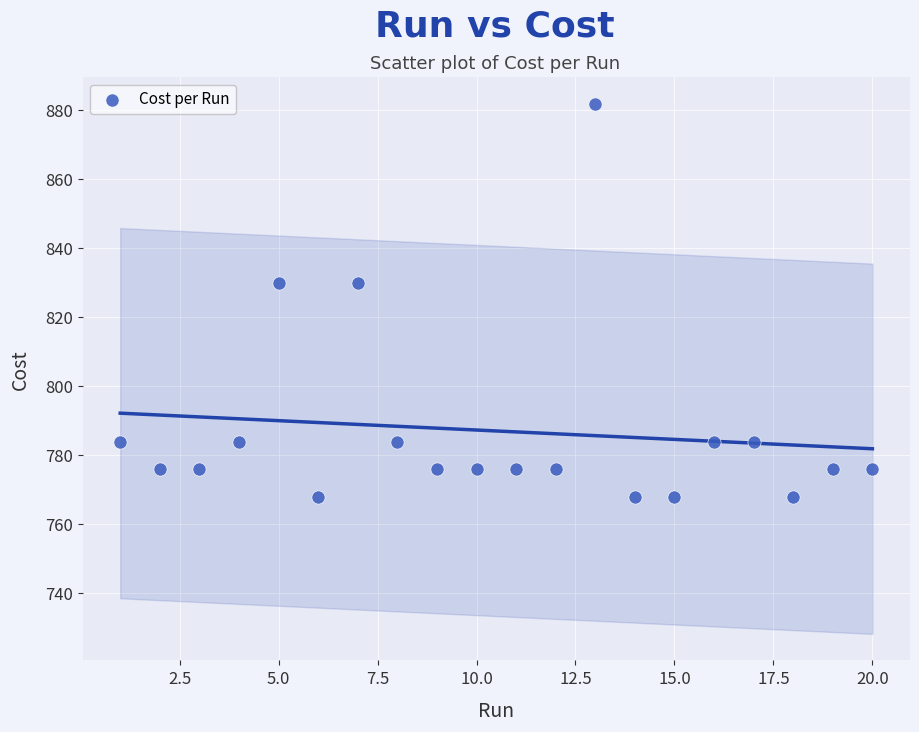

What is the range of X values (max minus min)?

19.0